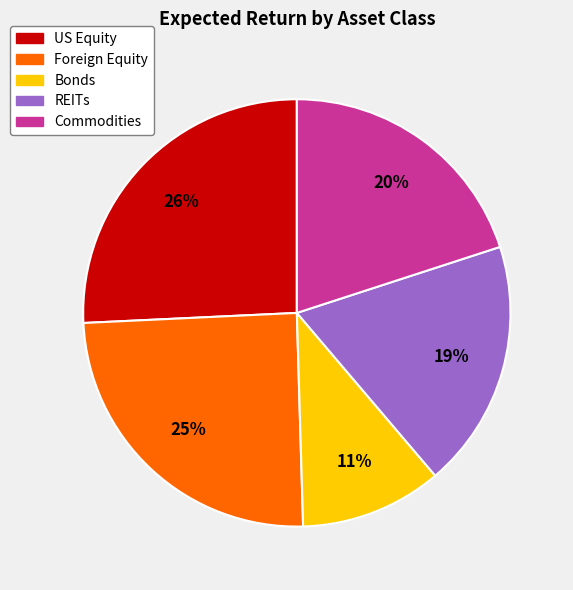

To the nearest percent, what is the average slice percentage?

20%